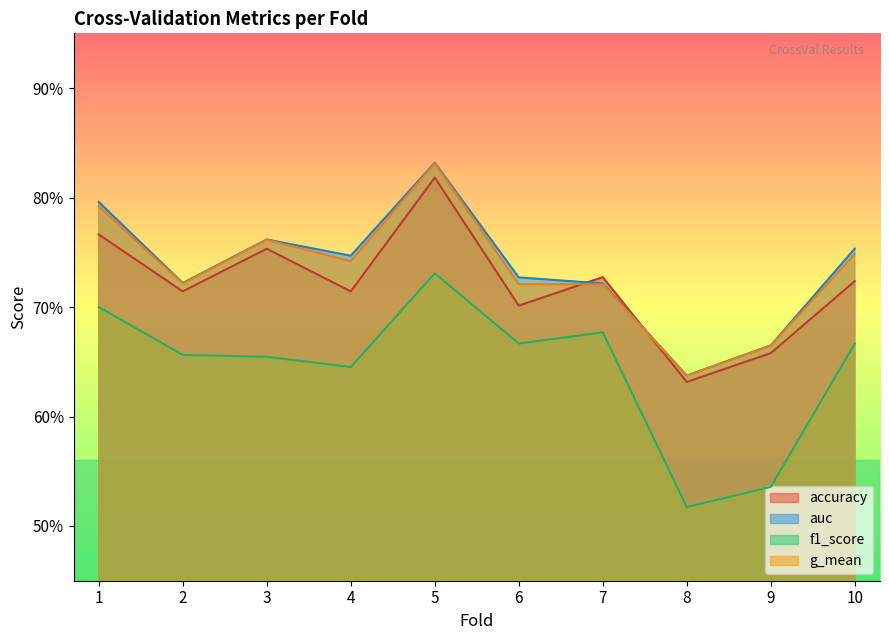

How many lines are shown in the chart?

4